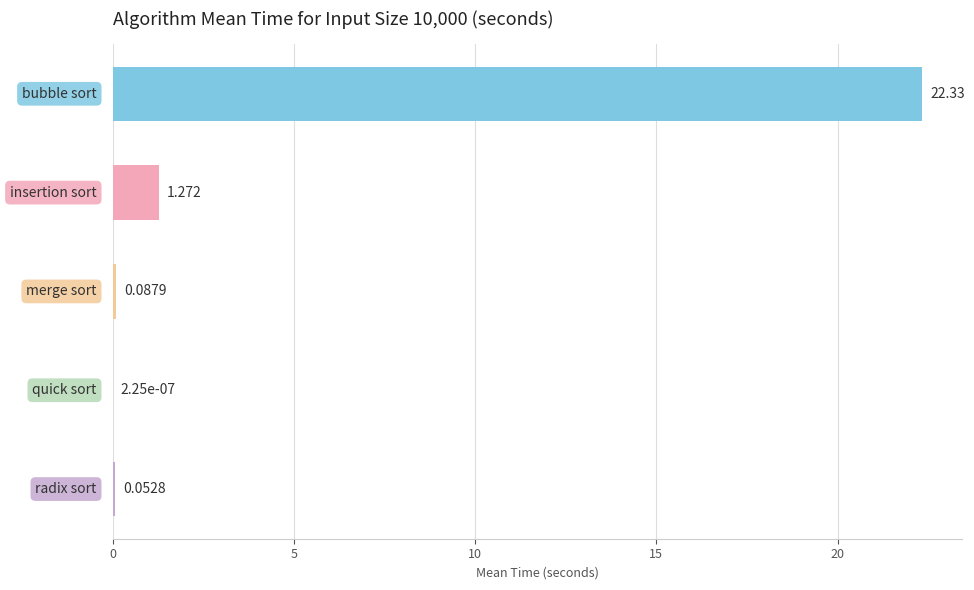

Are the bars horizontal?

Yes